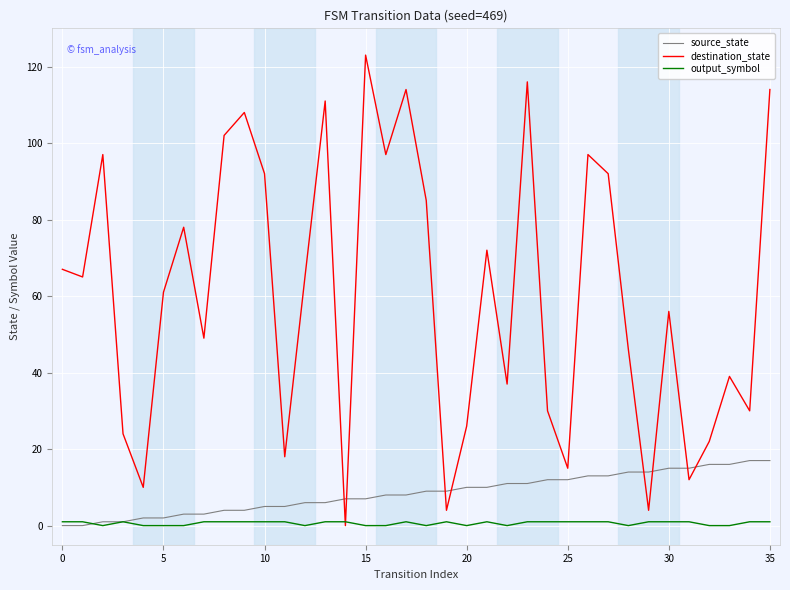

Which series has the largest range (max minus min)?

destination_state